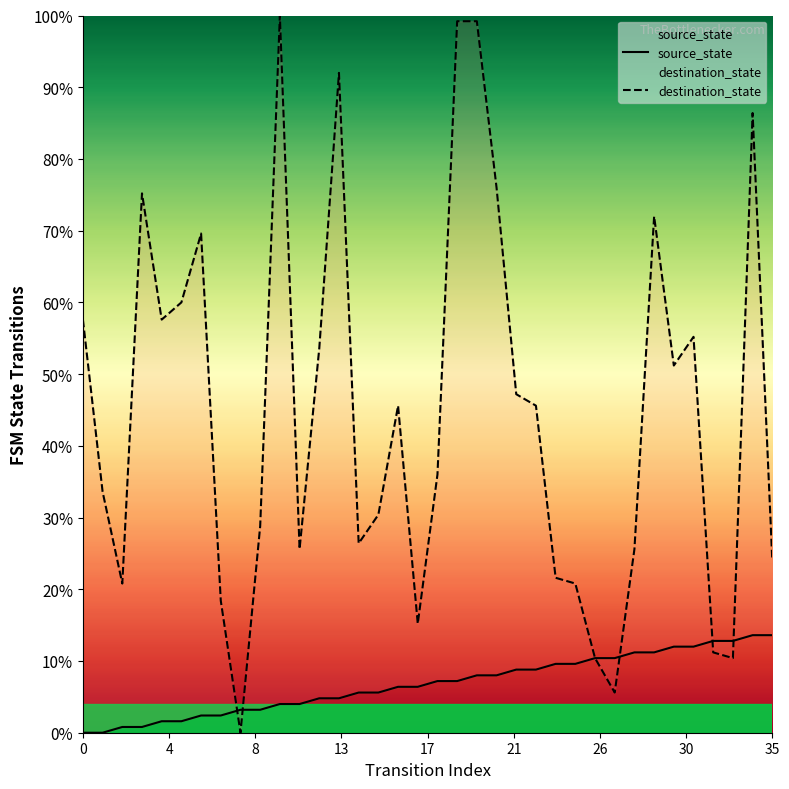

Does the chart display data point markers on the line(s)?

No